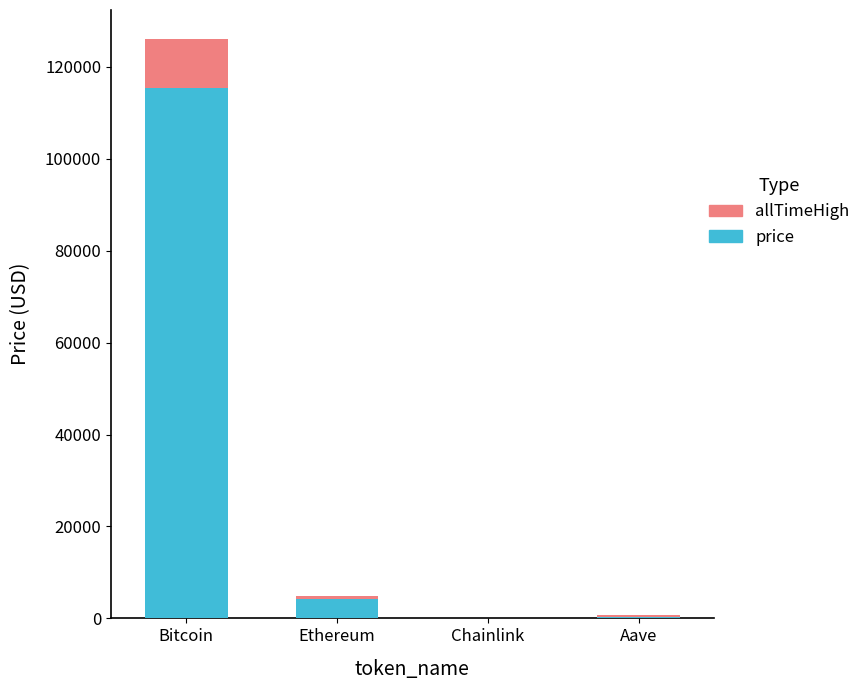

At which label does price reach its peak?

Bitcoin